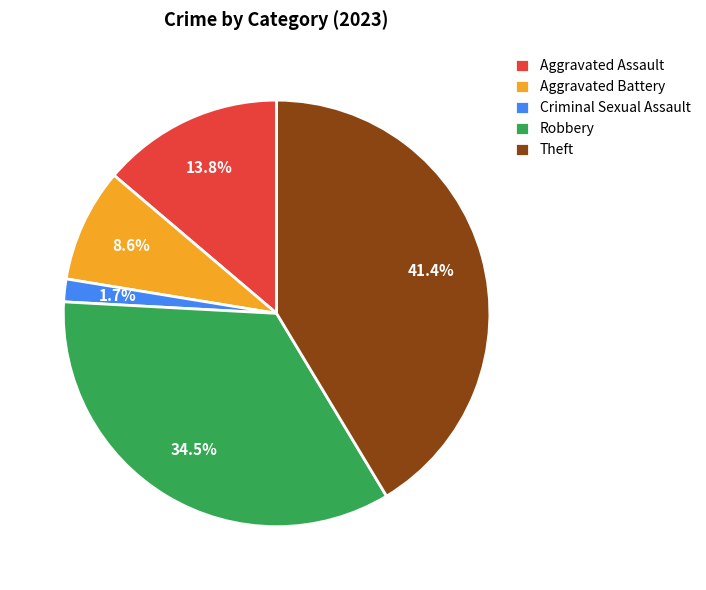

How many slices are in this pie chart?

5